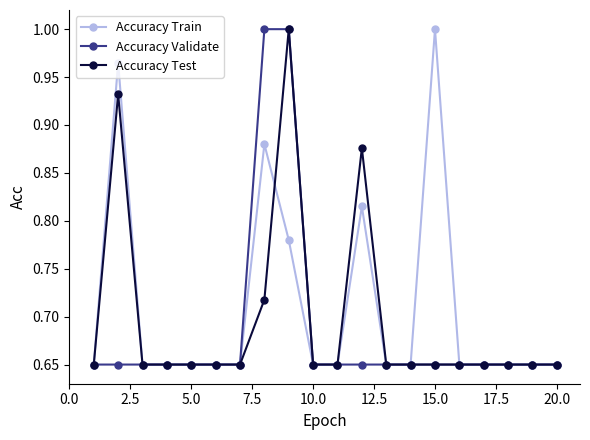

Does the chart have visible grid lines?

No